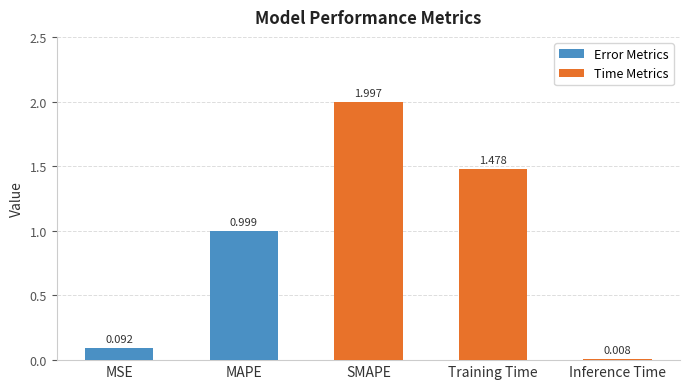

List the labels in order of value, smallest first.

Inference Time, MSE, MAPE, Training Time, SMAPE